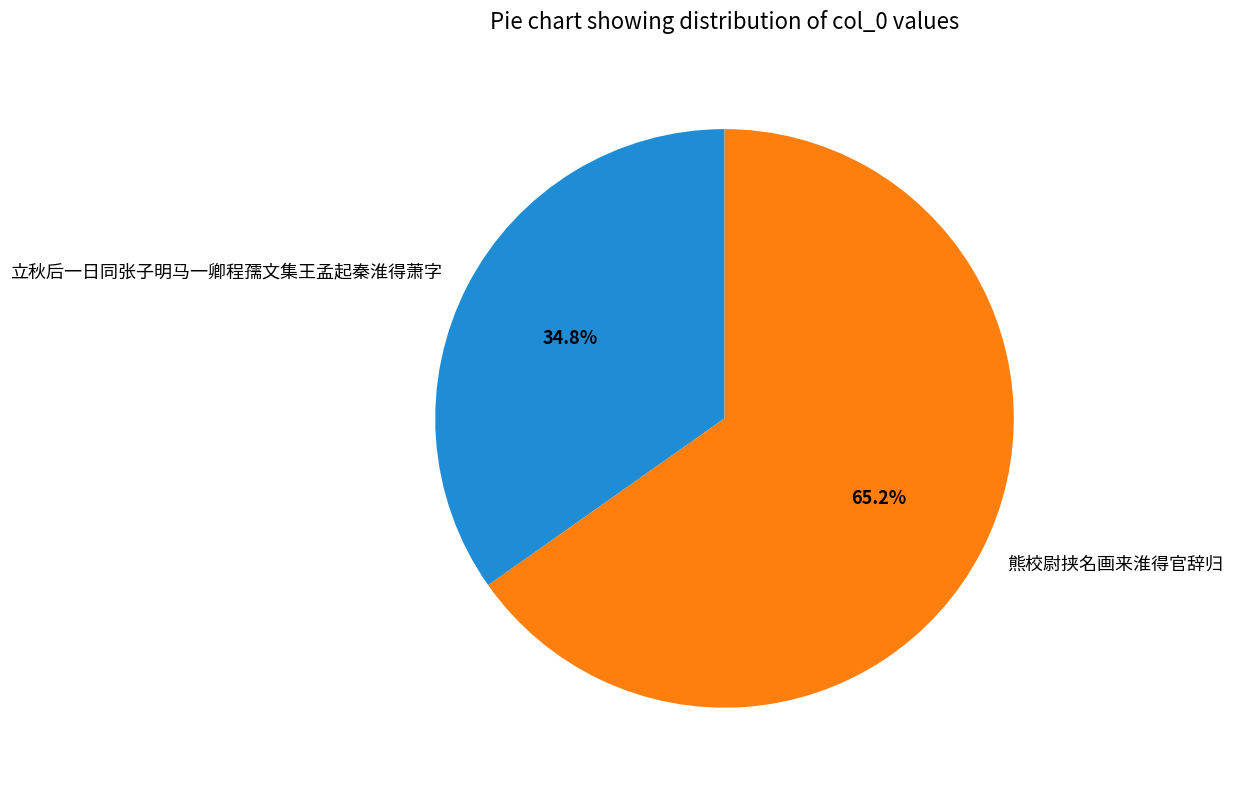

Which slice is the smallest?

立秋后一日同张子明马一卿程孺文集王孟起秦淮得萧字